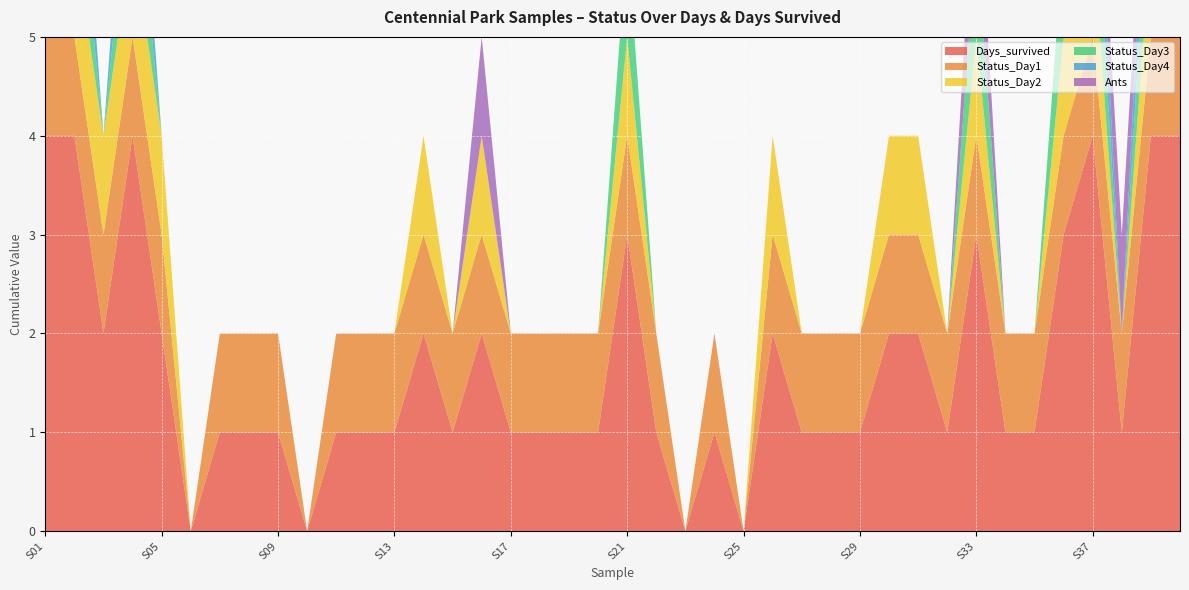

Reading right to left, transcribe all the data shown in this chart.

Days_survived: S40=4	S39=4	S38=1	S37=4	S36=3	S35=1	S34=1	S33=3	S32=1	S31=2	S30=2	S29=1	S28=1	S27=1	S26=2	S25=0	S24=1	S23=0	S22=1	S21=3	S20=1	S19=1	S18=1	S17=1	S16=2	S15=1	S14=2	S13=1	S12=1	S11=1	S10=0	S09=1	S08=1	S07=1	S06=0	S05=2	S04=4	S03=2	S02=4	S01=4
Status_Day1: S40=1	S39=1	S38=1	S37=1	S36=1	S35=1	S34=1	S33=1	S32=1	S31=1	S30=1	S29=1	S28=1	S27=1	S26=1	S25=0	S24=1	S23=0	S22=1	S21=1	S20=1	S19=1	S18=1	S17=1	S16=1	S15=1	S14=1	S13=1	S12=1	S11=1	S10=0	S09=1	S08=1	S07=1	S06=0	S05=1	S04=1	S03=1	S02=1	S01=1
Status_Day2: S40=1	S39=1	S38=0	S37=1	S36=1	S35=0	S34=0	S33=1	S32=0	S31=1	S30=1	S29=0	S28=0	S27=0	S26=1	S25=0	S24=0	S23=0	S22=0	S21=1	S20=0	S19=0	S18=0	S17=0	S16=1	S15=0	S14=1	S13=0	S12=0	S11=0	S10=0	S09=0	S08=0	S07=0	S06=0	S05=1	S04=1	S03=1	S02=1	S01=1
Status_Day3: S40=1	S39=1	S38=0	S37=1	S36=1	S35=0	S34=0	S33=1	S32=0	S31=0	S30=0	S29=0	S28=0	S27=0	S26=0	S25=0	S24=0	S23=0	S22=0	S21=1	S20=0	S19=0	S18=0	S17=0	S16=0	S15=0	S14=0	S13=0	S12=0	S11=0	S10=0	S09=0	S08=0	S07=0	S06=0	S05=0	S04=1	S03=0	S02=1	S01=1
Status_Day4: S40=1	S39=1	S38=0	S37=1	S36=0	S35=0	S34=0	S33=0	S32=0	S31=0	S30=0	S29=0	S28=0	S27=0	S26=0	S25=0	S24=0	S23=0	S22=0	S21=0	S20=0	S19=0	S18=0	S17=0	S16=0	S15=0	S14=0	S13=0	S12=0	S11=0	S10=0	S09=0	S08=0	S07=0	S06=0	S05=0	S04=1	S03=0	S02=1	S01=1
Ants: S40=0	S39=0	S38=1	S37=0	S36=0	S35=0	S34=0	S33=1	S32=0	S31=0	S30=0	S29=0	S28=0	S27=0	S26=0	S25=0	S24=0	S23=0	S22=0	S21=0	S20=0	S19=0	S18=0	S17=0	S16=1	S15=0	S14=0	S13=0	S12=0	S11=0	S10=0	S09=0	S08=0	S07=0	S06=0	S05=0	S04=0	S03=0	S02=0	S01=0